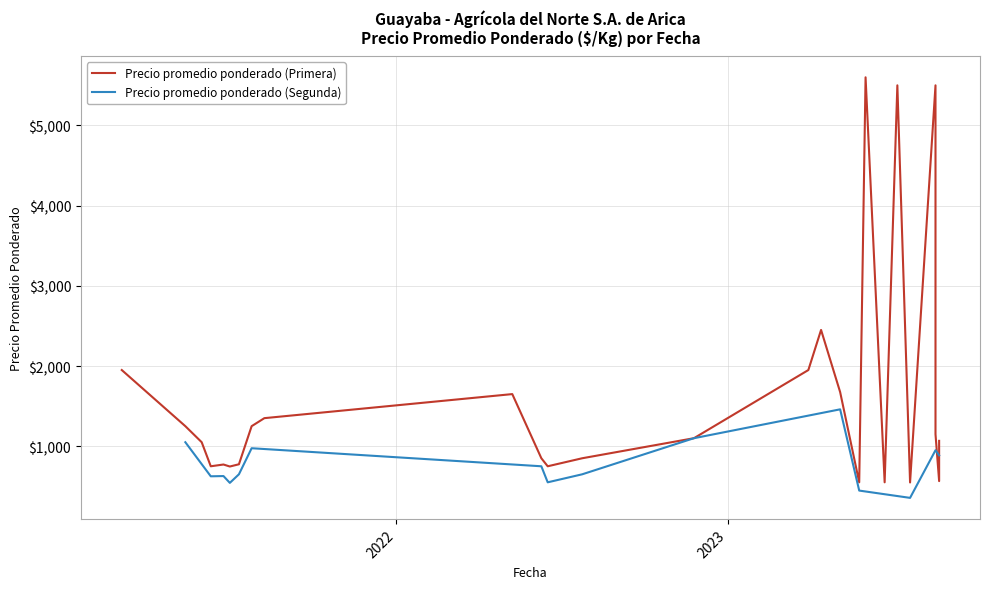

What is the value of the 11th point from the left?

850